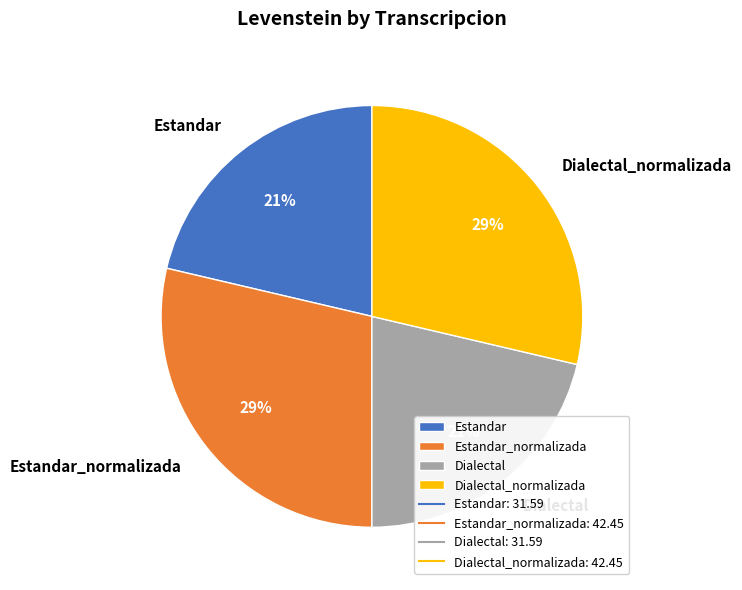

Is there any slice that represents more than half of the pie?

No